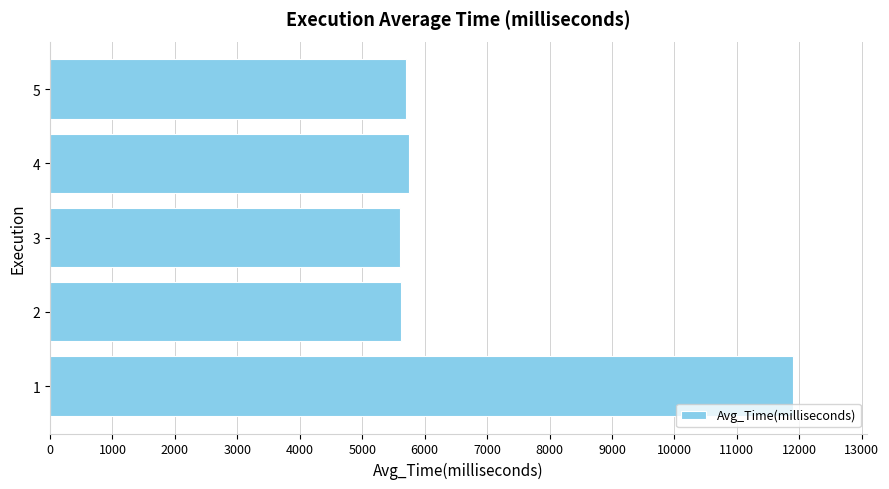

What is the greatest value displayed?

11897.0